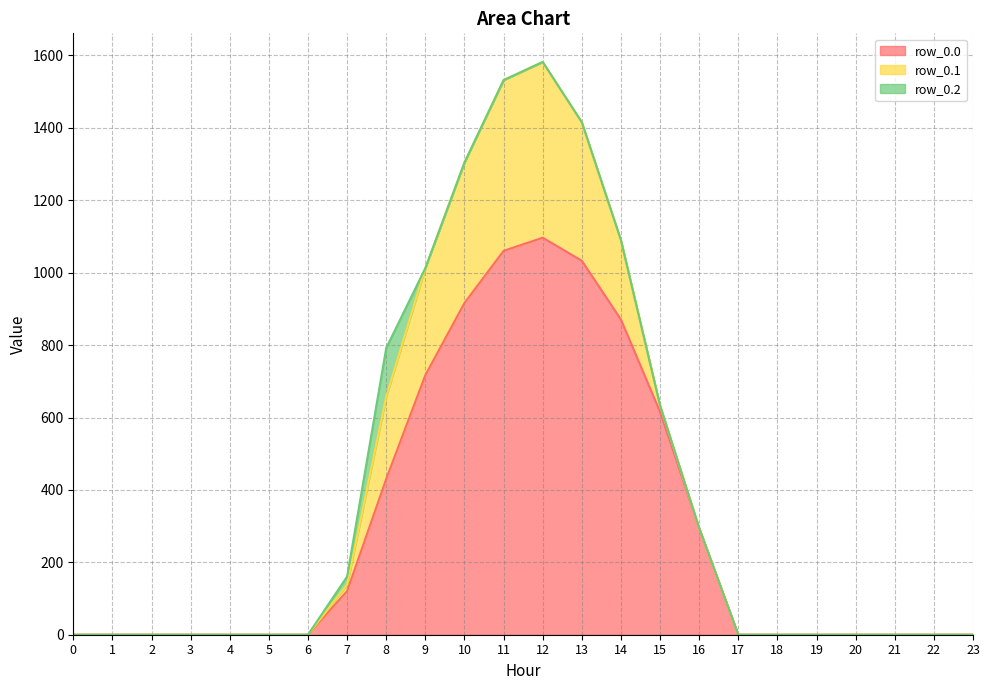

What is the maximum value for row_0.0?

1096.7